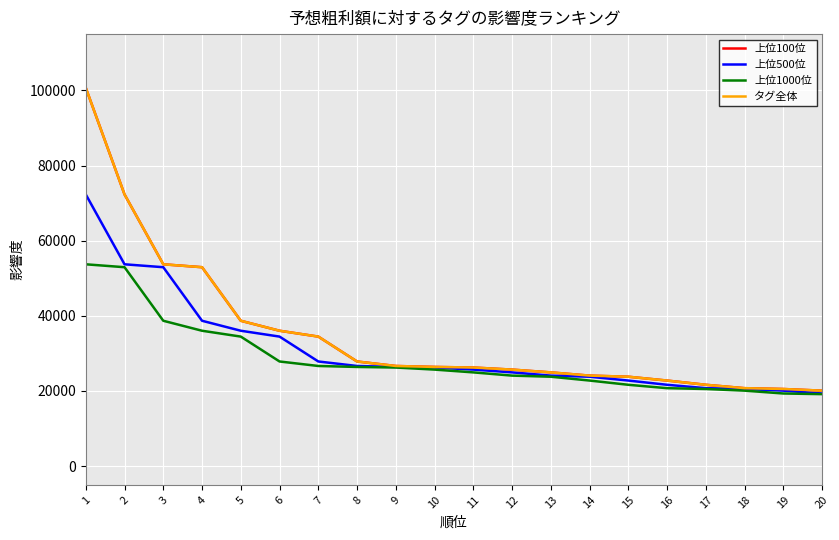

True or false: 上位500位 and タグ全体 intersect in this chart.

False